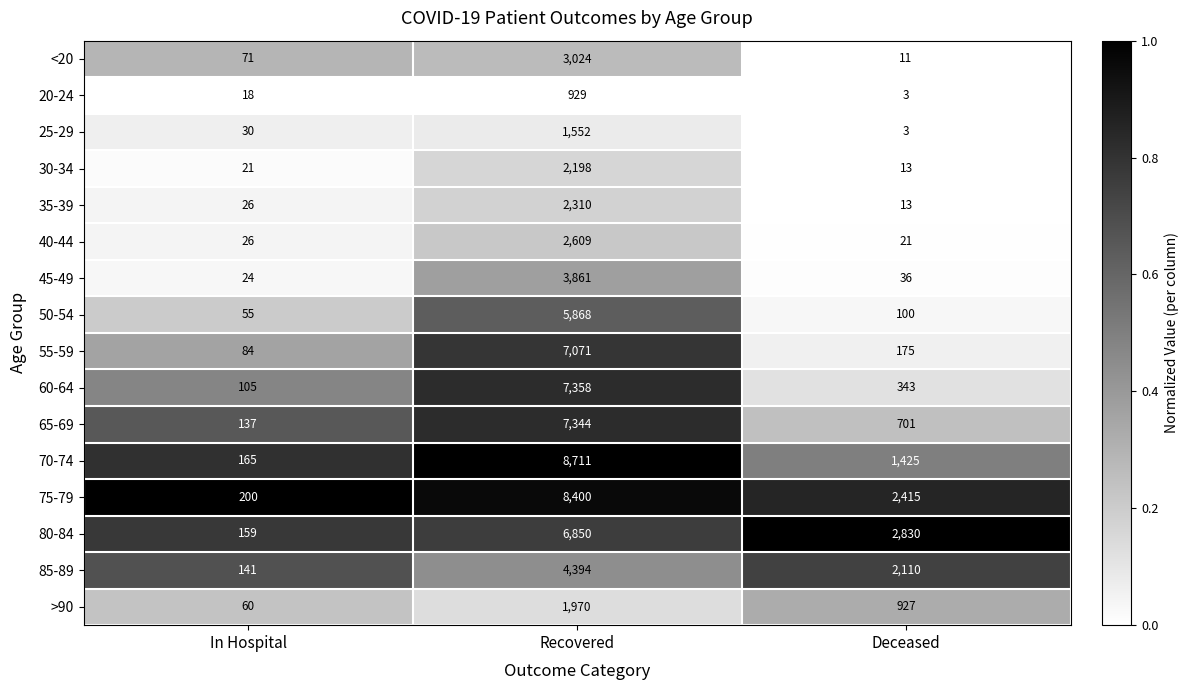

What is the total value across all series at Recovered?

74449